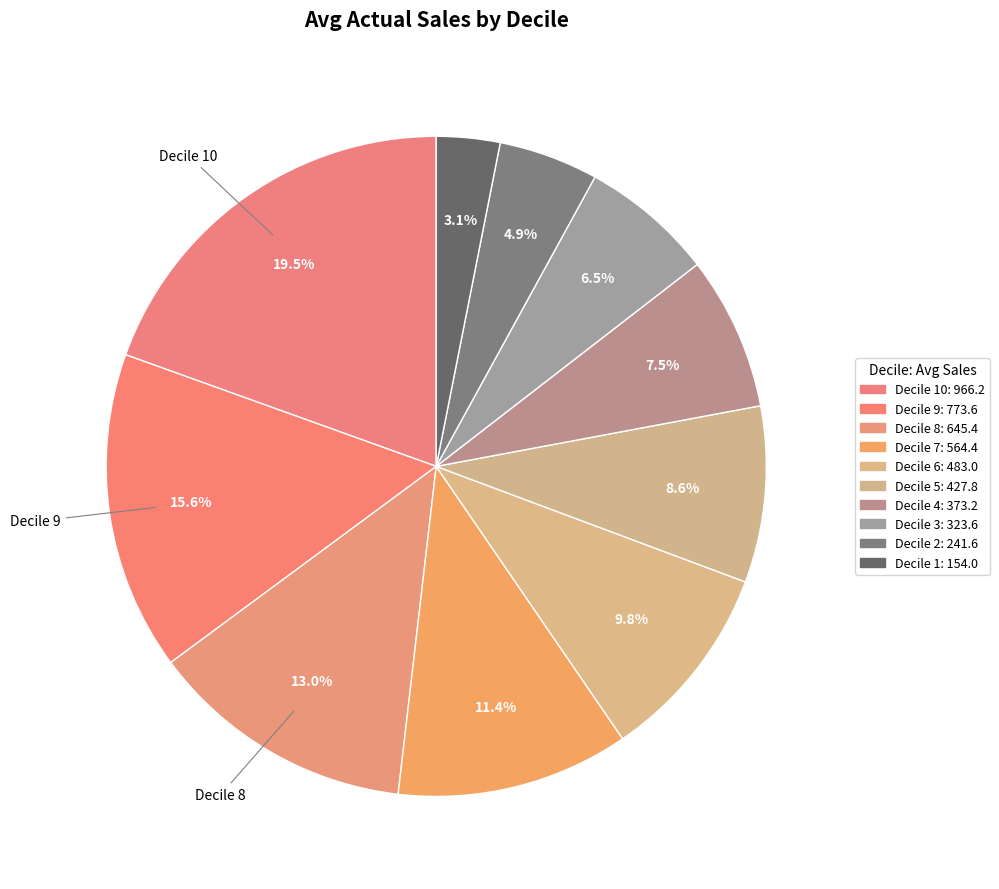

Count the number of slices in the pie.

10